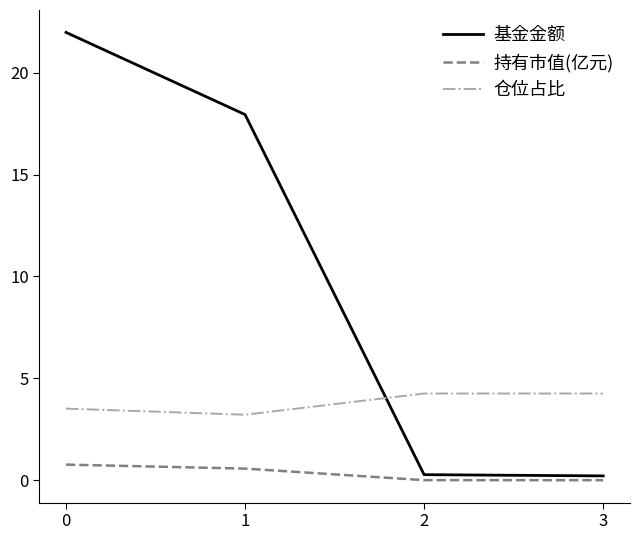

Between 1 and 2, which series saw the biggest shift?

基金金额